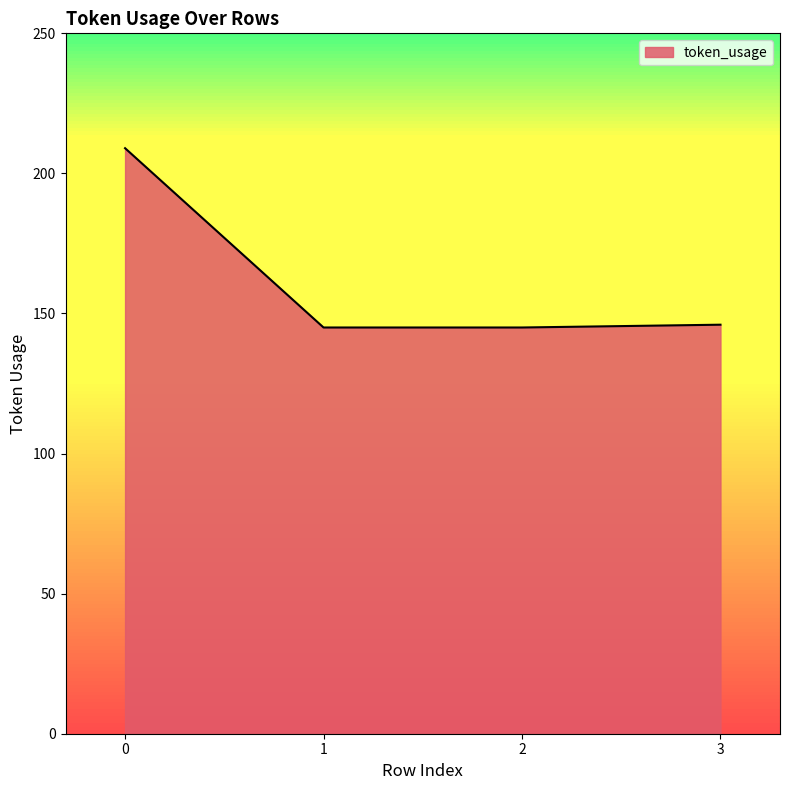

True or false: there are more than 1 points higher than both neighbors.

False